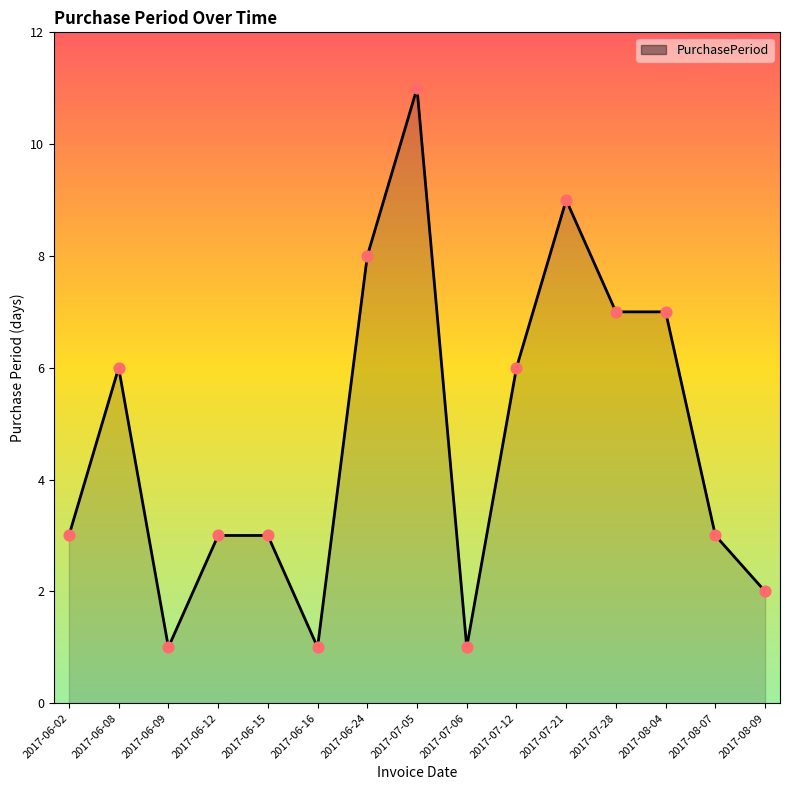

Between 2017-07-06 and 2017-08-04, which is larger?

2017-08-04